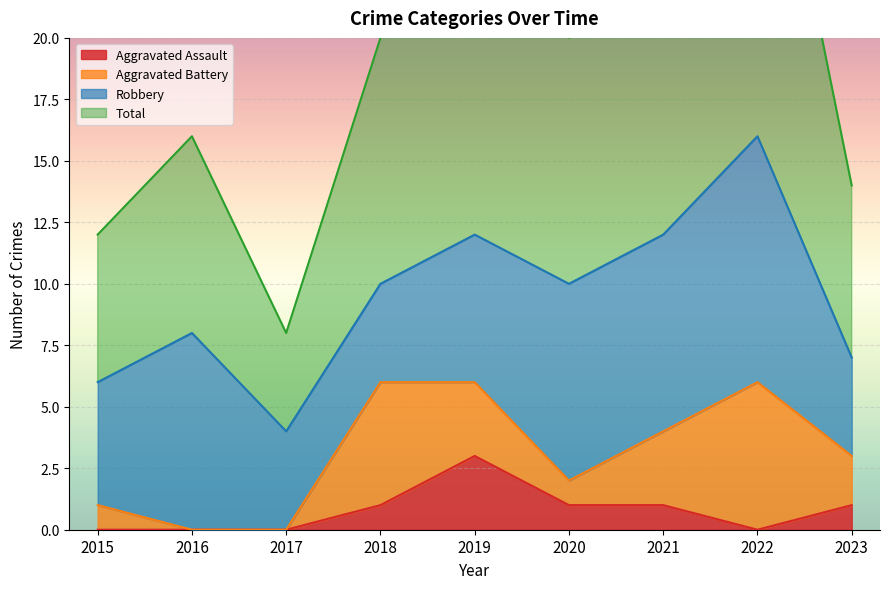

True or false: Aggravated Assault has a value of 0 at 2016.

True